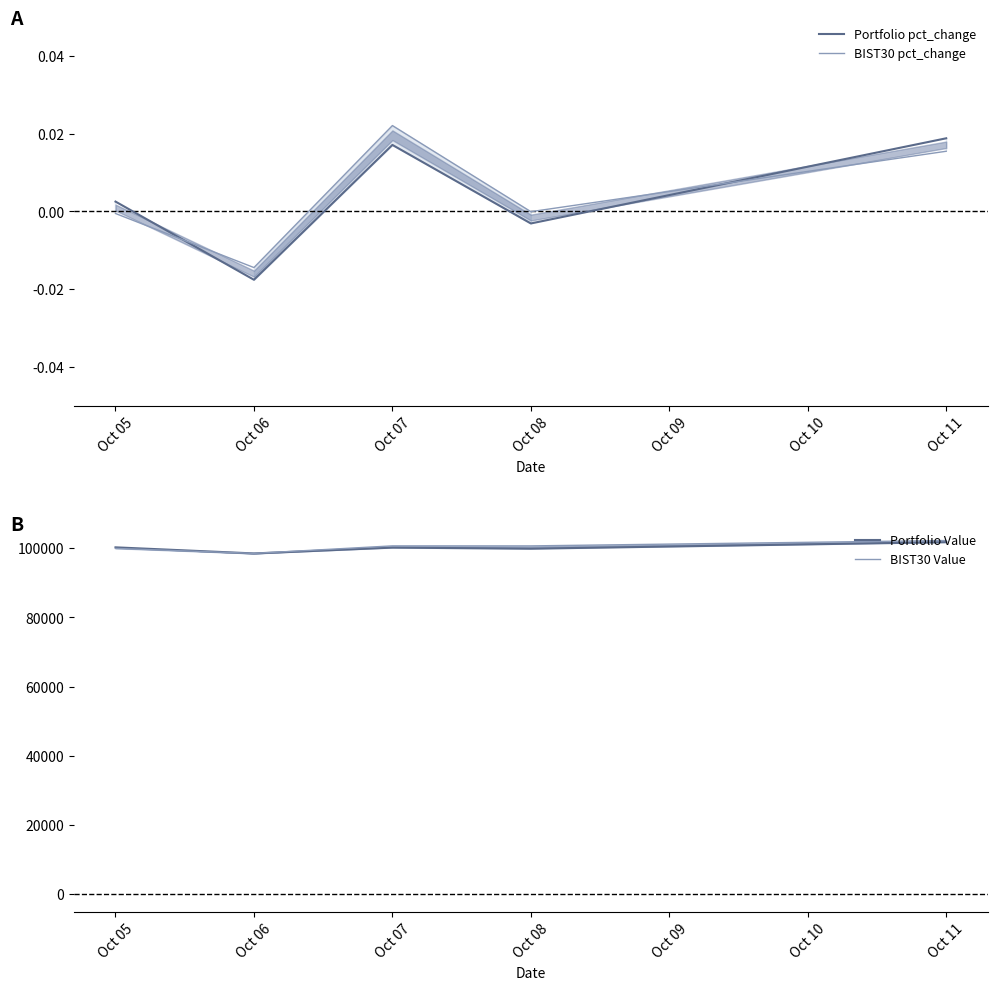

Where does the BIST30 pct_change series first go above 0?

Oct 07